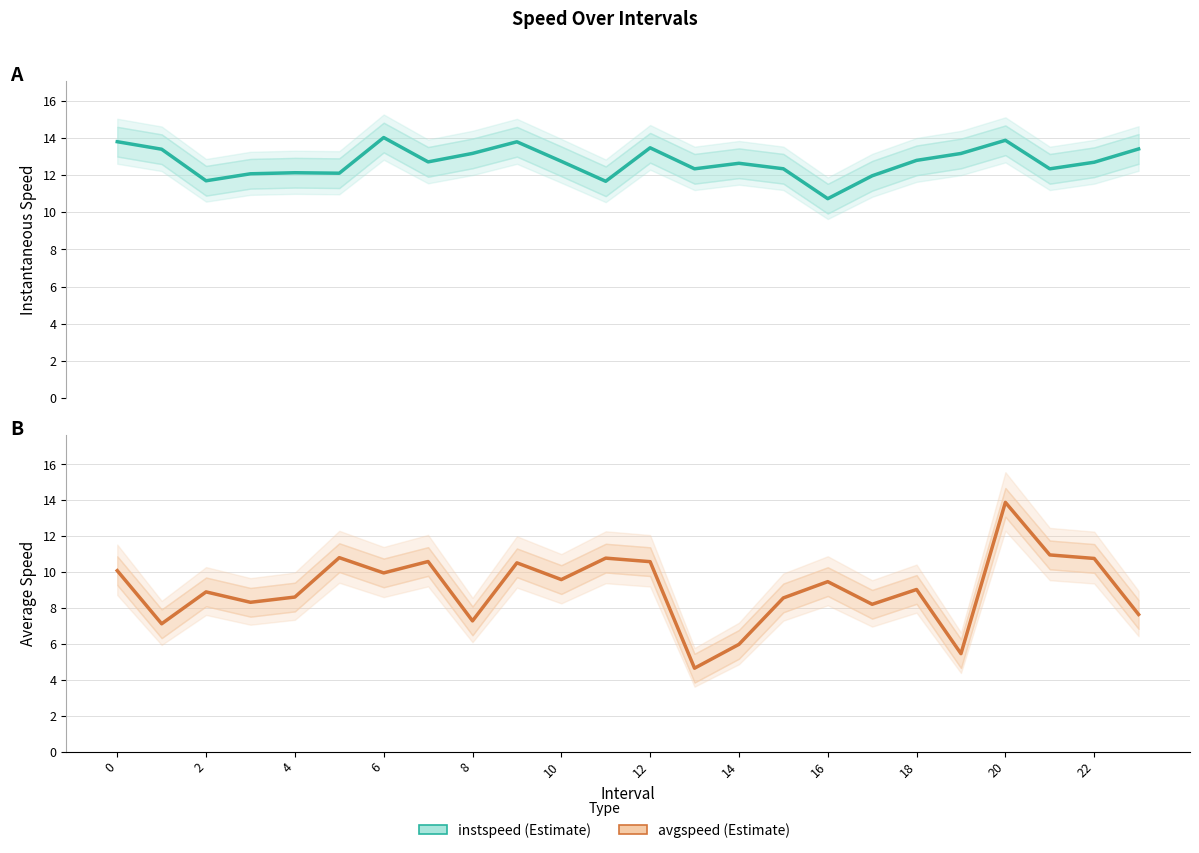

How many distinct data groups are displayed?

2